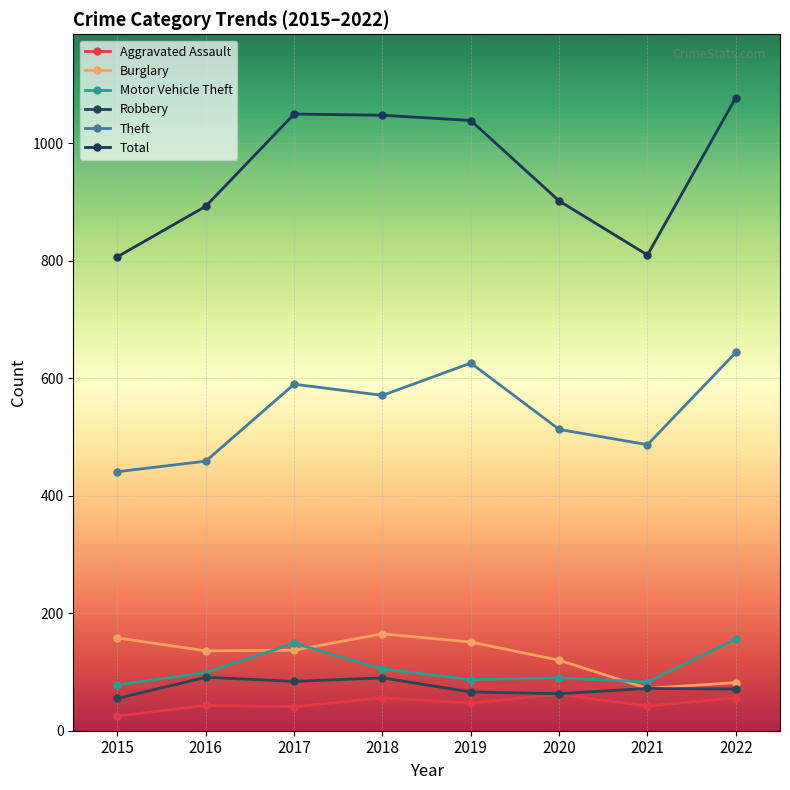

The value of Total at 2020 is 291. True or false?

False